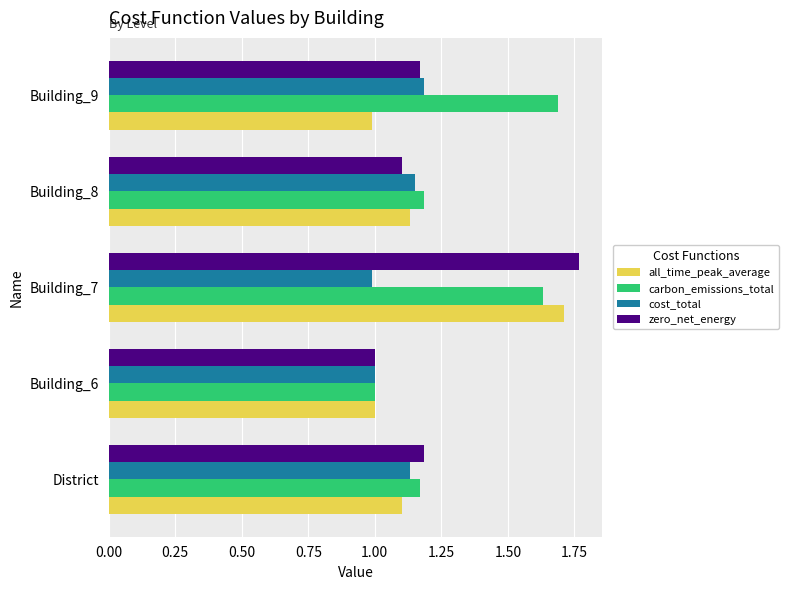

What is the sum of all all_time_peak_average values?

5.9